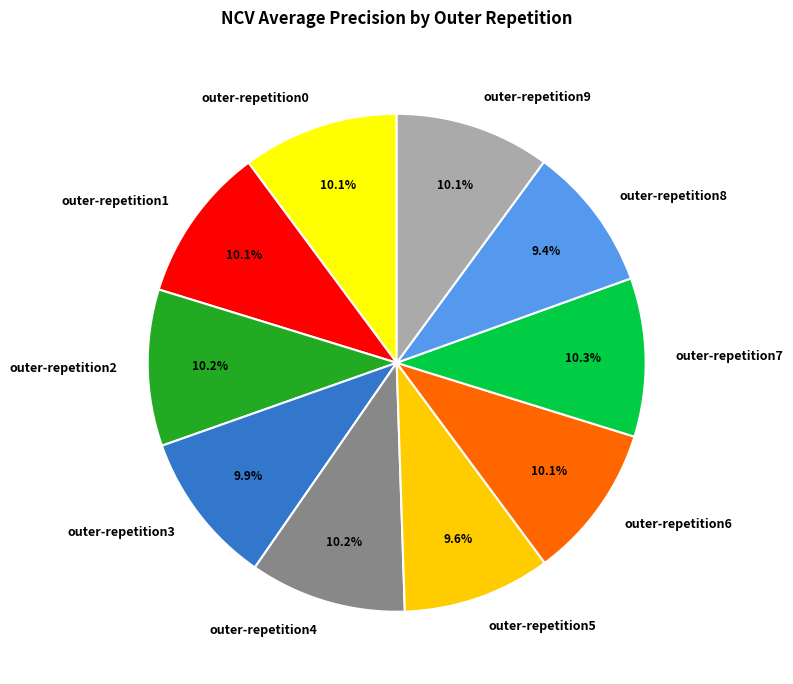

Is it true that outer-repetition4 is 10% of the pie?

True